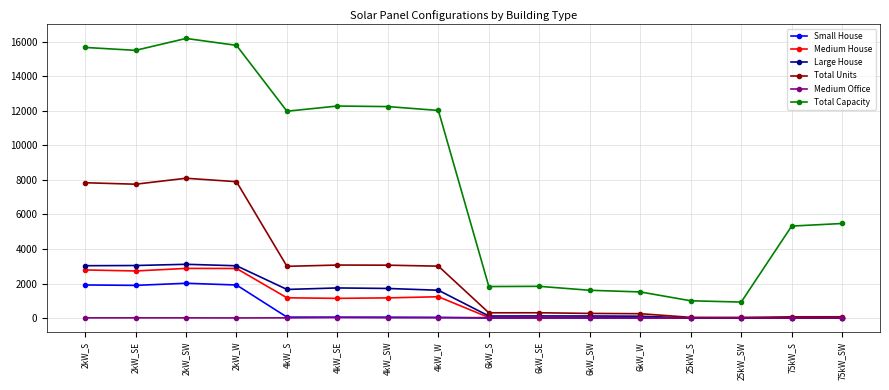

What is the sum of all Total Capacity values?

131171